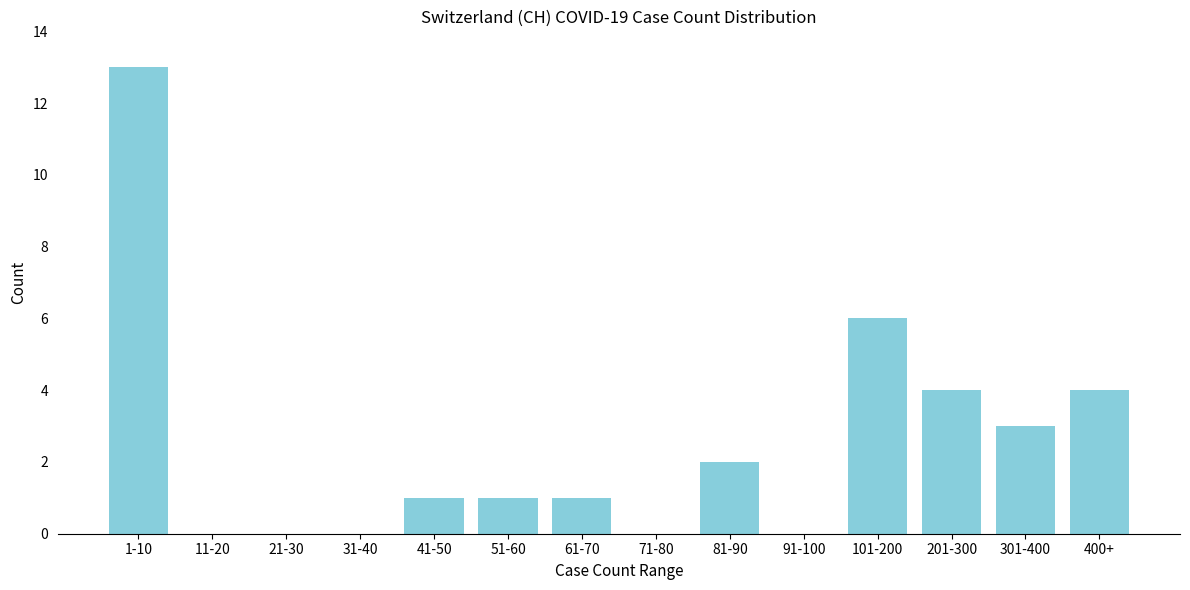

Reading left to right, extract all data points from this chart.

1-10=13	11-20=0	21-30=0	31-40=0	41-50=1	51-60=1	61-70=1	71-80=0	81-90=2	91-100=0	101-200=6	201-300=4	301-400=3	400+=4